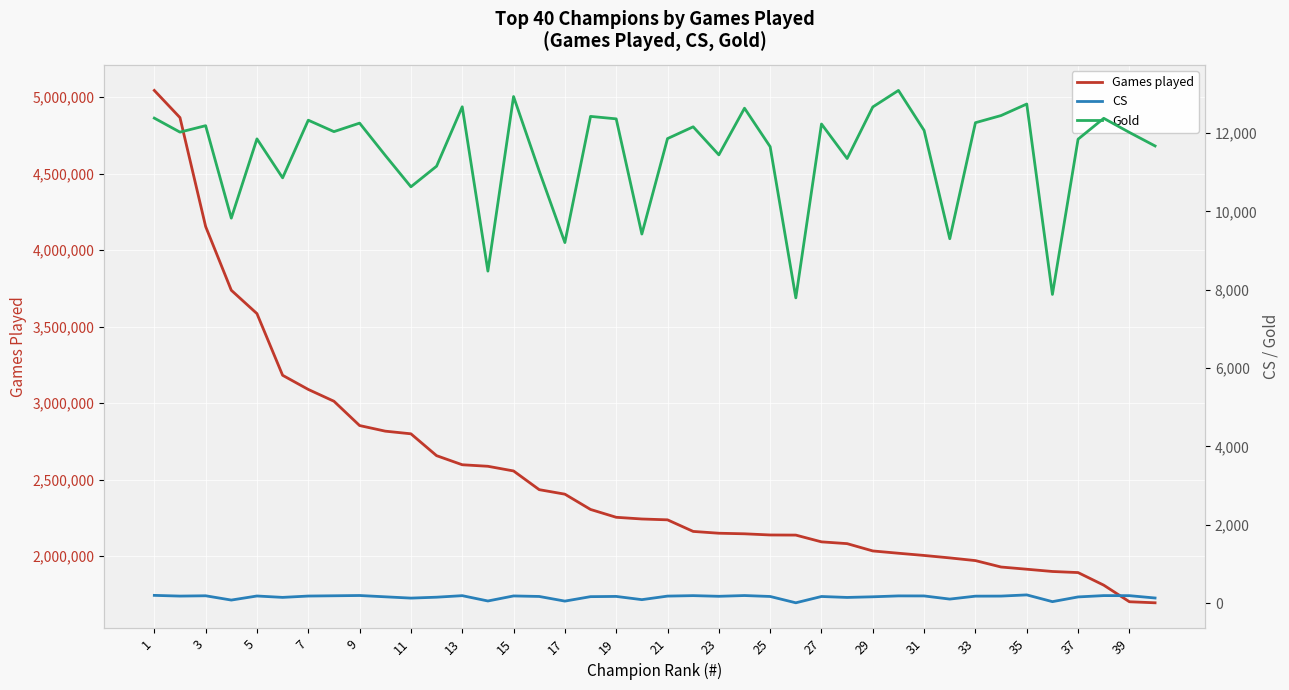

The value of Games played at 39 is 1700989. True or false?

True